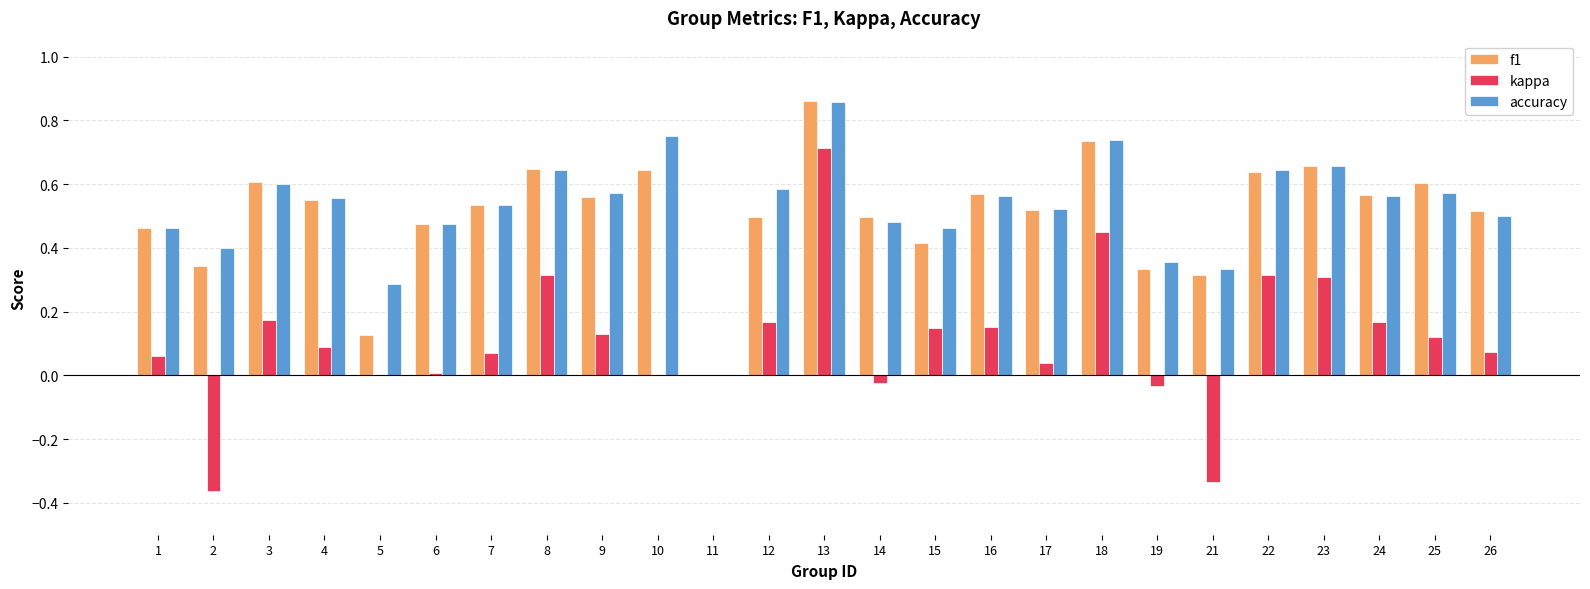

What is the sum of the f1 values at 16 and 14?

1.1